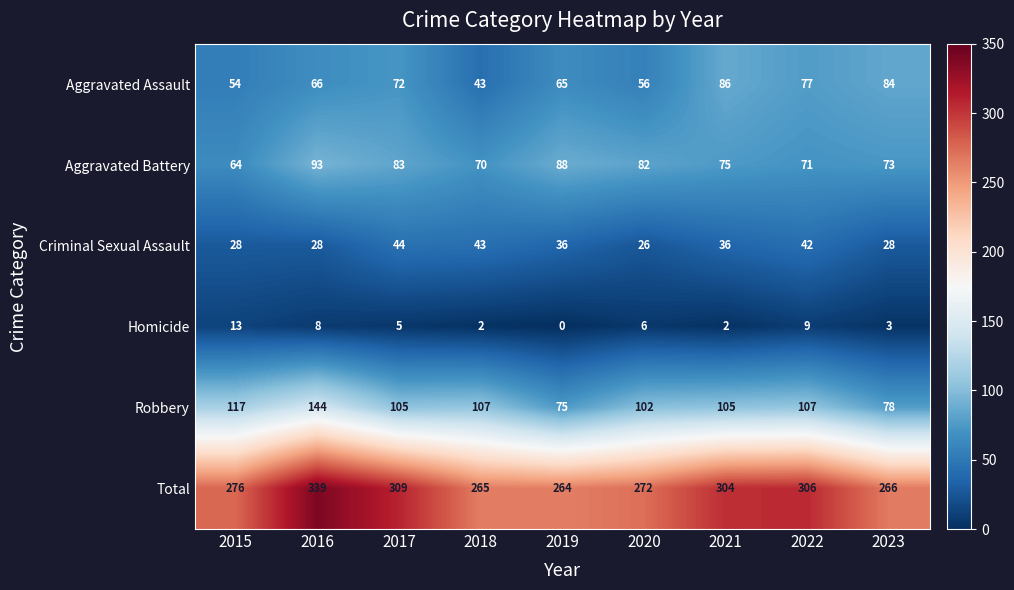

What is the greatest value displayed?

339